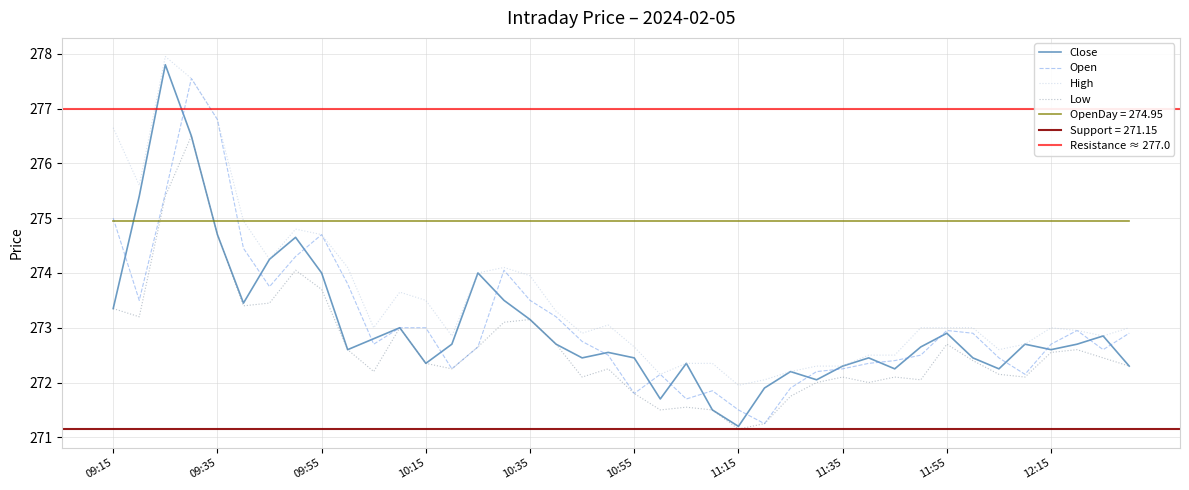

Reading left to right, extract all data points from this chart.

Close: 09:15=273.4	09:20=275.4	09:25=277.8	09:30=276.5	09:35=274.7	09:40=273.4	09:45=274.2	09:50=274.6	09:55=274.0	10:00=272.6	10:05=272.8	10:10=273.0	10:15=272.4	10:20=272.7	10:25=274.0	10:30=273.5	10:35=273.1	10:40=272.7	10:45=272.4	10:50=272.6	10:55=272.4	11:00=271.7	11:05=272.4	11:10=271.5	11:15=271.2	11:20=271.9	11:25=272.2	11:30=272.1	11:35=272.3	11:40=272.4	11:45=272.2	11:50=272.6	11:55=272.9	12:00=272.4	12:05=272.2	12:10=272.7	12:15=272.6	12:20=272.7	12:25=272.9	12:30=272.3
Open: 09:15=275.0	09:20=273.5	09:25=275.4	09:30=277.6	09:35=276.8	09:40=274.4	09:45=273.8	09:50=274.3	09:55=274.7	10:00=273.8	10:05=272.7	10:10=273.0	10:15=273.0	10:20=272.2	10:25=272.6	10:30=274.1	10:35=273.5	10:40=273.2	10:45=272.8	10:50=272.5	10:55=271.8	11:00=272.1	11:05=271.7	11:10=271.9	11:15=271.5	11:20=271.2	11:25=271.9	11:30=272.2	11:35=272.2	11:40=272.4	11:45=272.4	11:50=272.5	11:55=272.9	12:00=272.9	12:05=272.4	12:10=272.1	12:15=272.7	12:20=272.9	12:25=272.6	12:30=272.9
High: 09:15=276.6	09:20=275.6	09:25=277.9	09:30=277.6	09:35=276.8	09:40=274.9	09:45=274.2	09:50=274.8	09:55=274.7	10:00=274.1	10:05=273.0	10:10=273.6	10:15=273.5	10:20=272.9	10:25=274.0	10:30=274.1	10:35=273.9	10:40=273.3	10:45=272.9	10:50=273.1	10:55=272.6	11:00=272.1	11:05=272.4	11:10=272.4	11:15=271.9	11:20=272.1	11:25=272.2	11:30=272.3	11:35=272.3	11:40=272.5	11:45=272.5	11:50=273.0	11:55=273.0	12:00=273.0	12:05=272.6	12:10=272.7	12:15=273.0	12:20=272.9	12:25=272.9	12:30=273.0
Low: 09:15=273.4	09:20=273.2	09:25=275.4	09:30=276.5	09:35=274.7	09:40=273.4	09:45=273.4	09:50=274.1	09:55=273.7	10:00=272.6	10:05=272.2	10:10=273.0	10:15=272.4	10:20=272.2	10:25=272.6	10:30=273.1	10:35=273.1	10:40=272.7	10:45=272.1	10:50=272.2	10:55=271.8	11:00=271.5	11:05=271.6	11:10=271.5	11:15=271.1	11:20=271.2	11:25=271.8	11:30=272.0	11:35=272.1	11:40=272.0	11:45=272.1	11:50=272.1	11:55=272.7	12:00=272.4	12:05=272.1	12:10=272.1	12:15=272.6	12:20=272.6	12:25=272.4	12:30=272.3